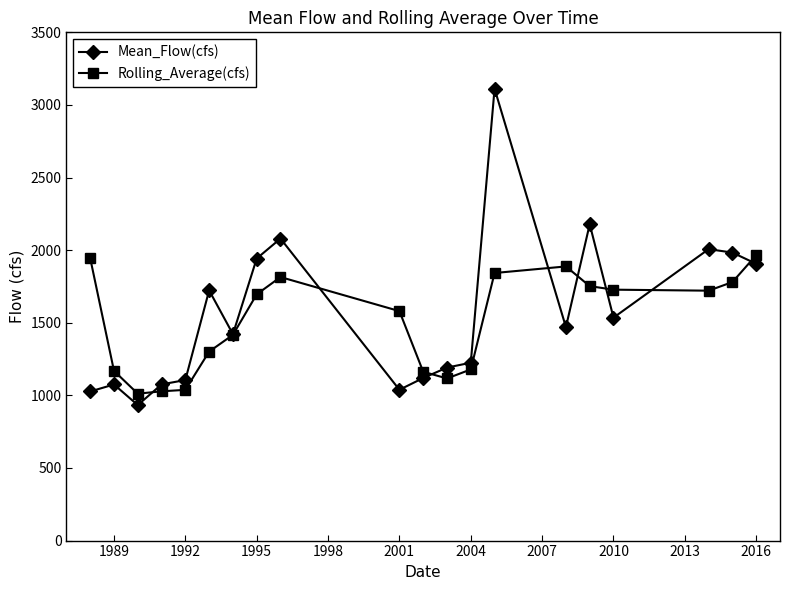

What is the highest value of the Mean_Flow(cfs) series?

3111.8